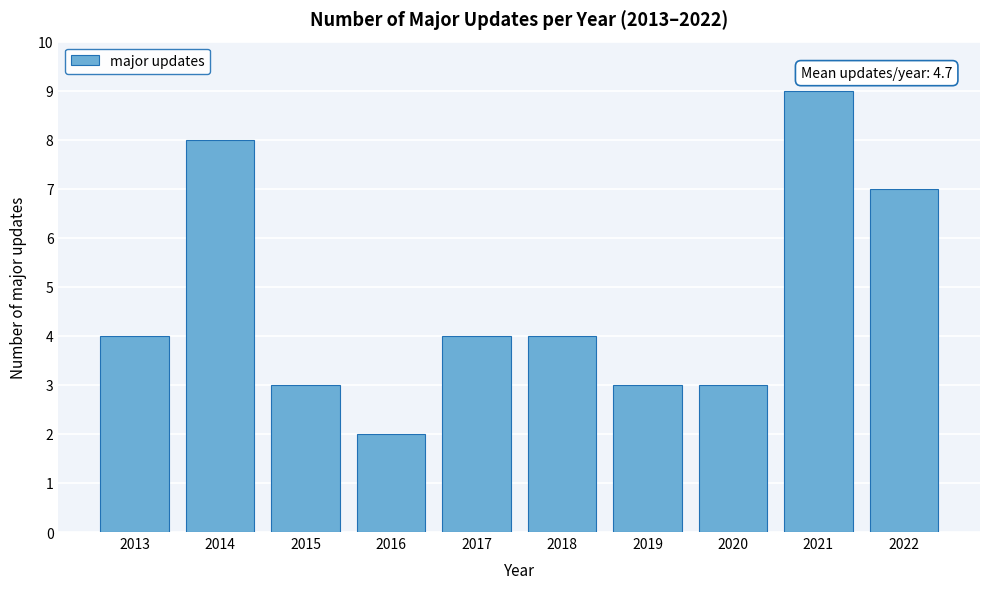

Reading left to right, list all the values displayed in this chart.

2013=4	2014=8	2015=3	2016=2	2017=4	2018=4	2019=3	2020=3	2021=9	2022=7